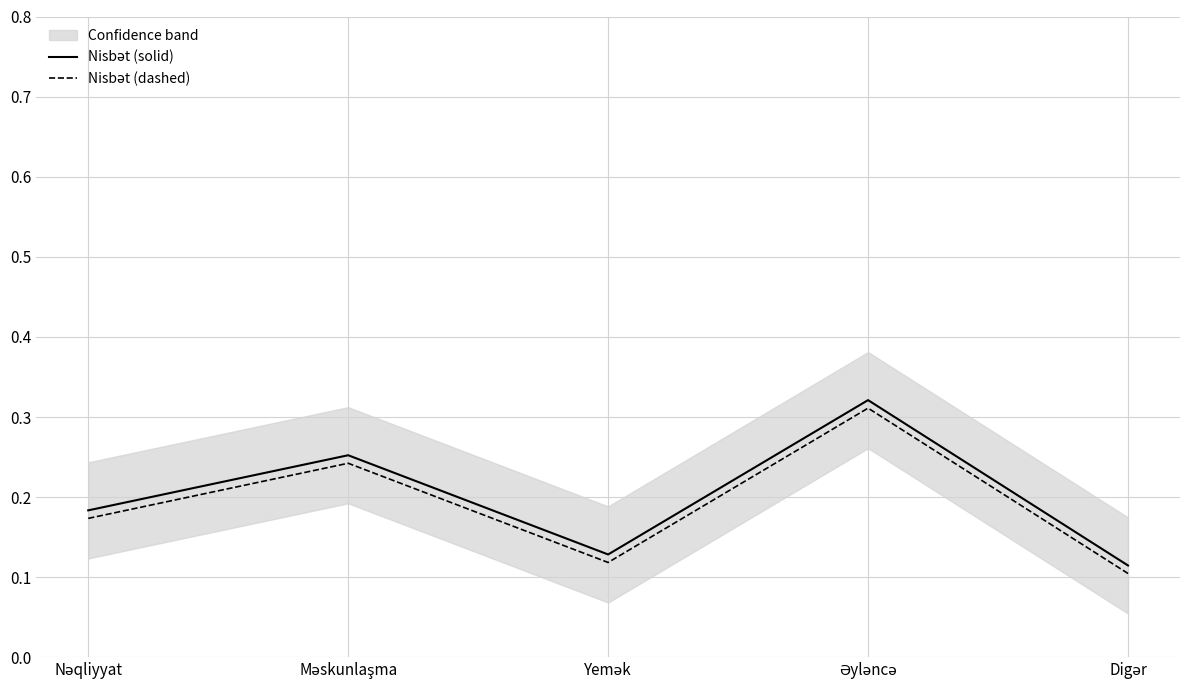

True or false: Nisbət (dashed) and Nisbət (solid) cross at least once.

False